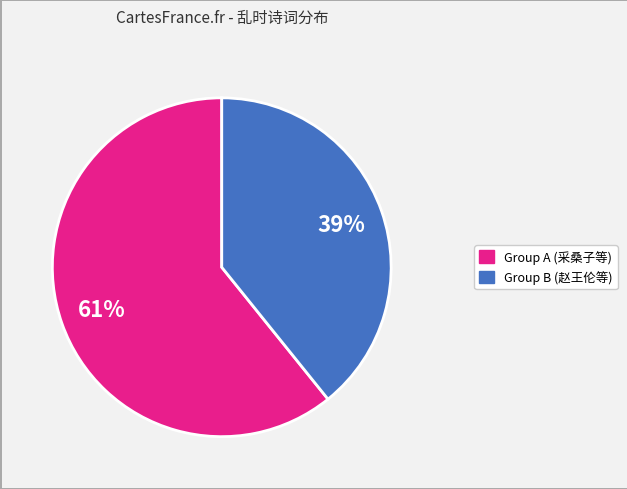

Is there a majority slice in this chart?

Yes